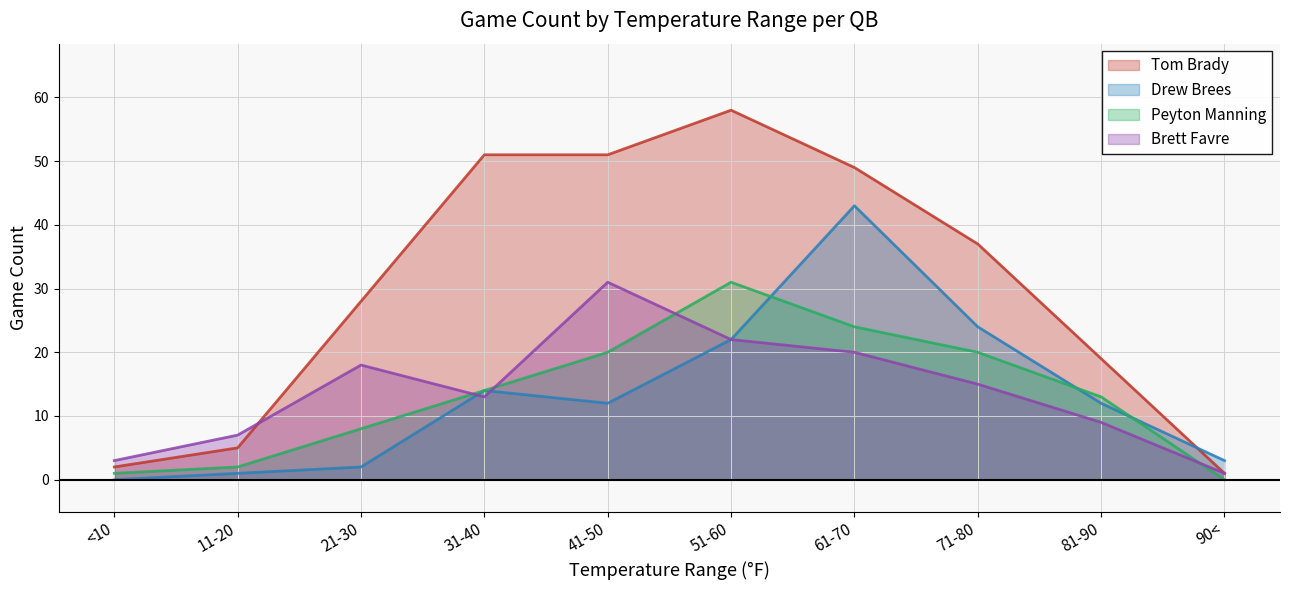

Reading left to right, transcribe all the data shown in this chart.

Tom Brady: 2	5	28	51	51	58	49	37	19	1
Drew Brees: 0	1	2	14	12	22	43	24	12	3
Peyton Manning: 1	2	8	14	20	31	24	20	13	0
Brett Favre: 3	7	18	13	31	22	20	15	9	1